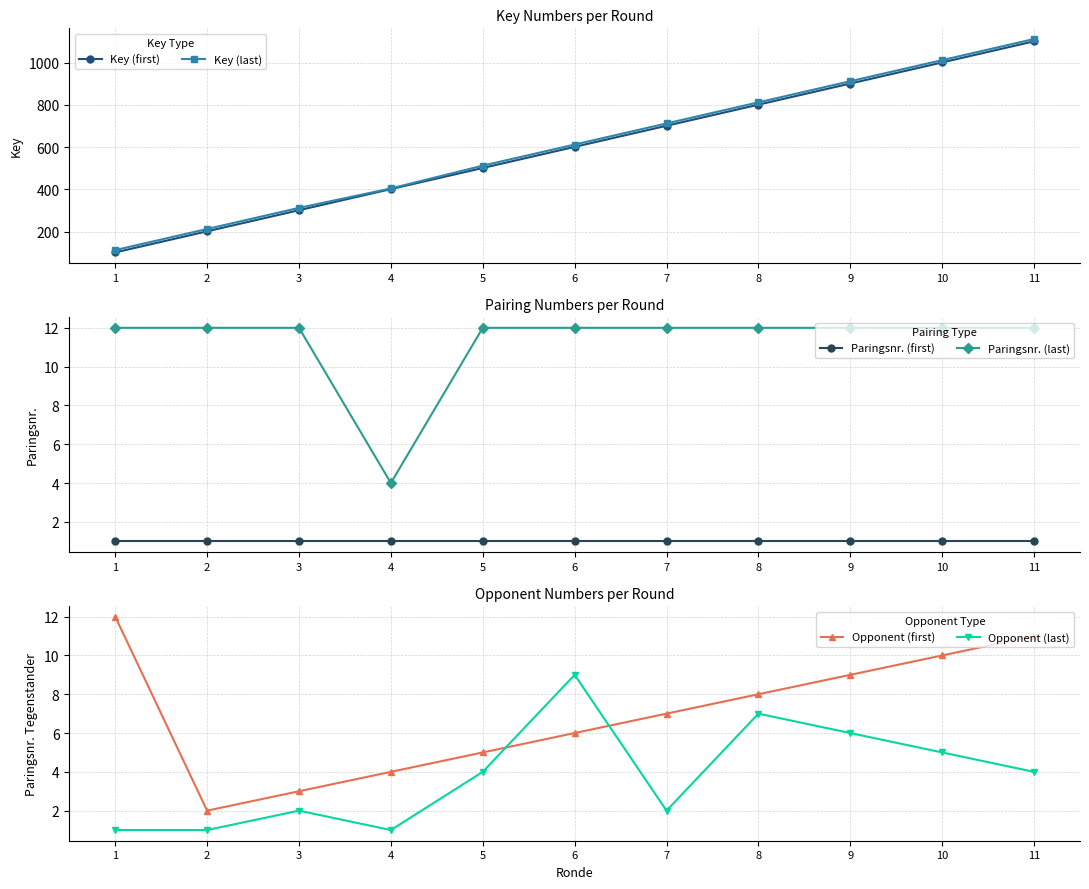

The Paringsnr. (last) series shows 3 at 6. True or false?

False